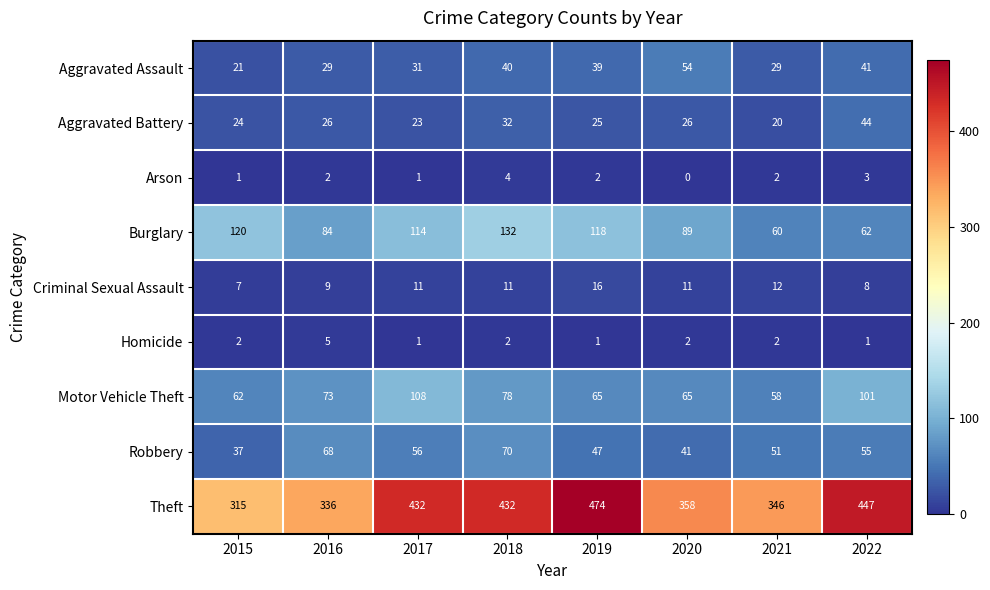

What is the sum of all Theft values?

3140